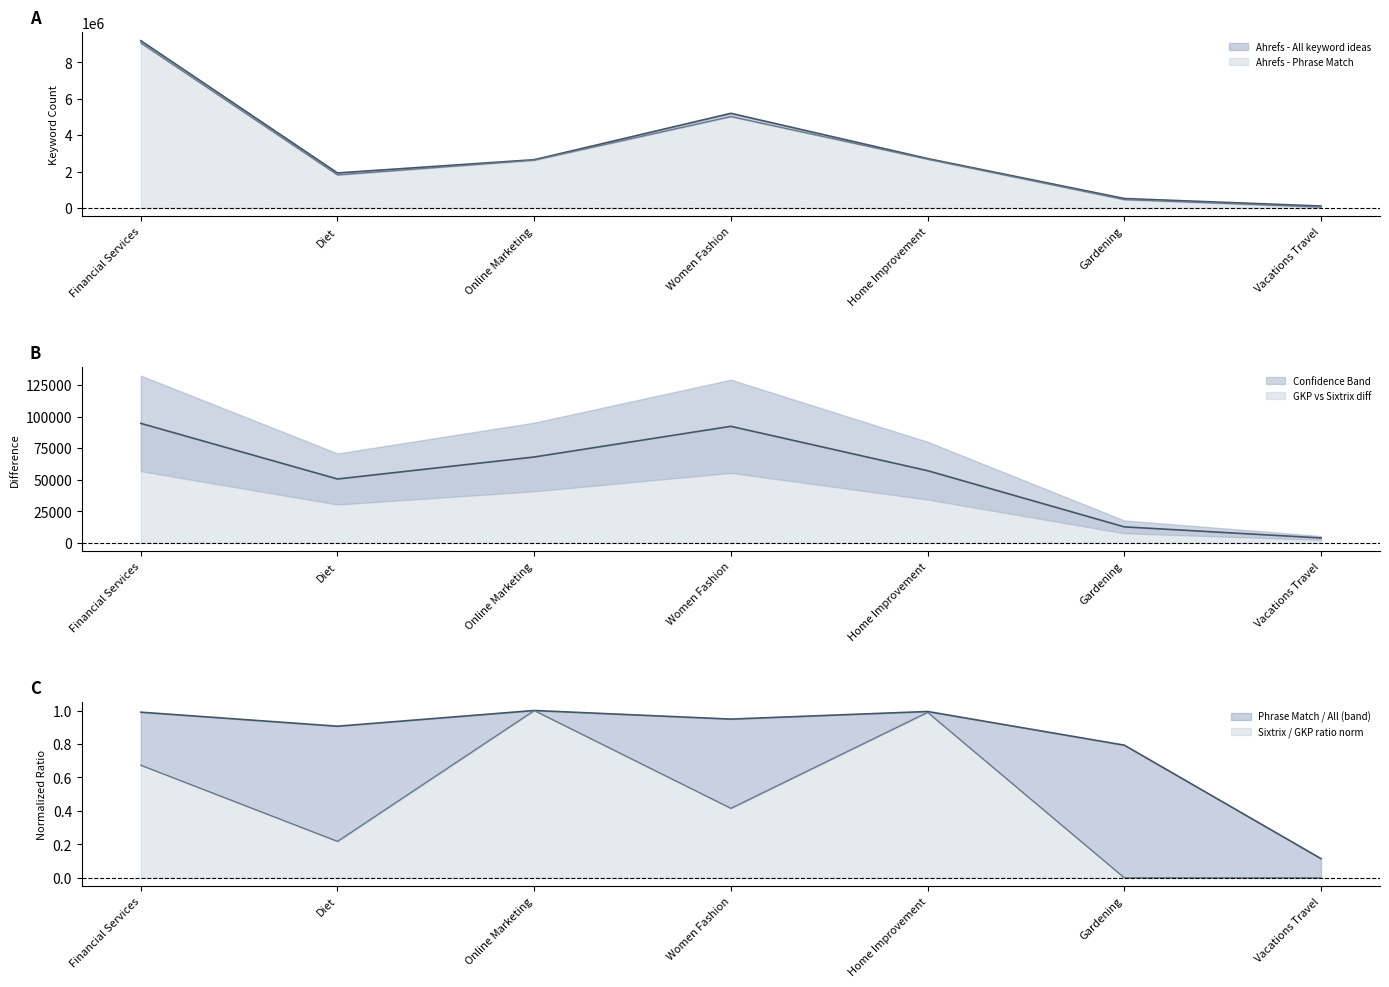

True or false: Ahrefs - All keyword ideas and Ahrefs - Phrase Match cross at least once.

False